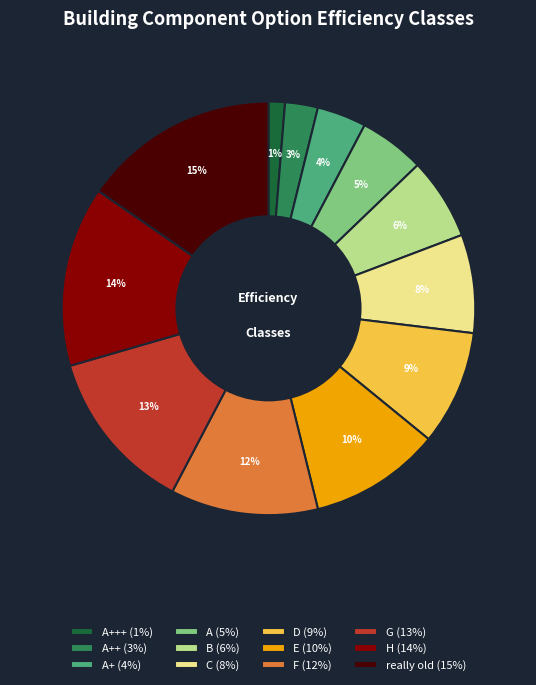

Does H (14%) account for over 50% of the chart?

No